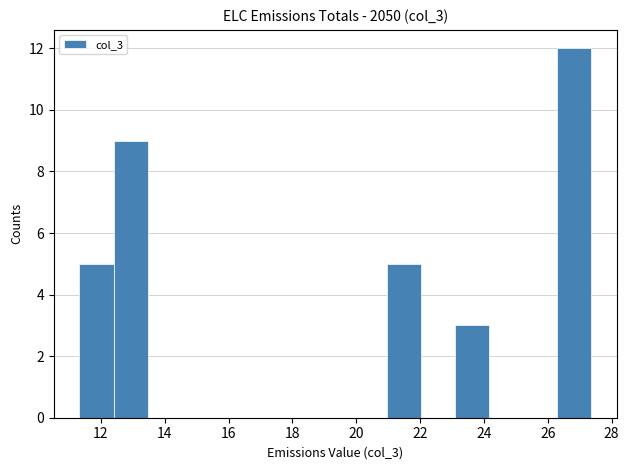

Reading left to right, list every bar in this chart as the range it spans on the x-axis followed by its height. Neither the bar edges nor the heights are printed on the chart, so give them approximately, as read against the axes.

11.4 to 12.4: 5
12.4 to 13.4: 9
13.4 to 14.6: 0
14.6 to 15.6: 0
15.6 to 16.6: 0
16.6 to 17.8: 0
17.8 to 18.8: 0
18.8 to 19.8: 0
19.8 to 21.0: 0
21.0 to 22.0: 5
22.0 to 23.0: 0
23.0 to 24.2: 3
24.2 to 25.2: 0
25.2 to 26.2: 0
26.2 to 27.4: 12